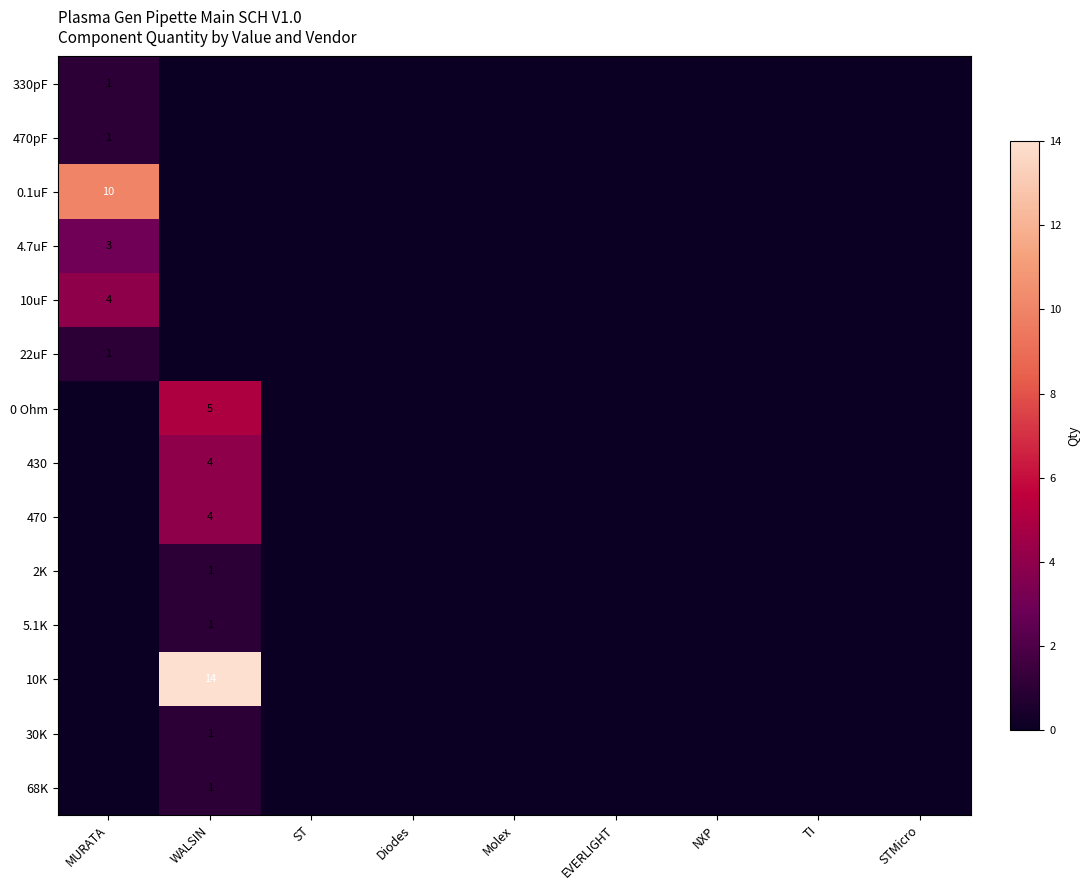

How many categories are shown in the chart?

9